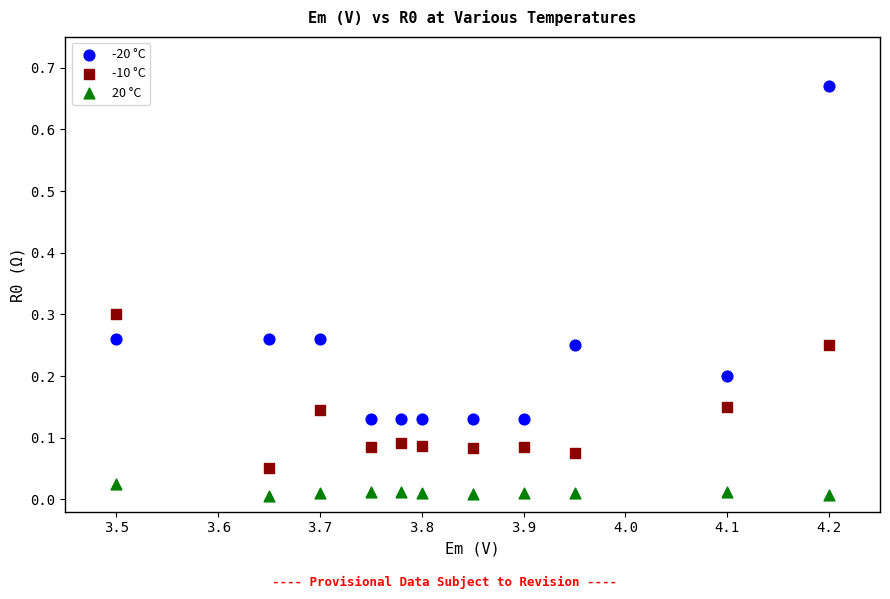

Which series reaches the minimum Y coordinate?

20 °C